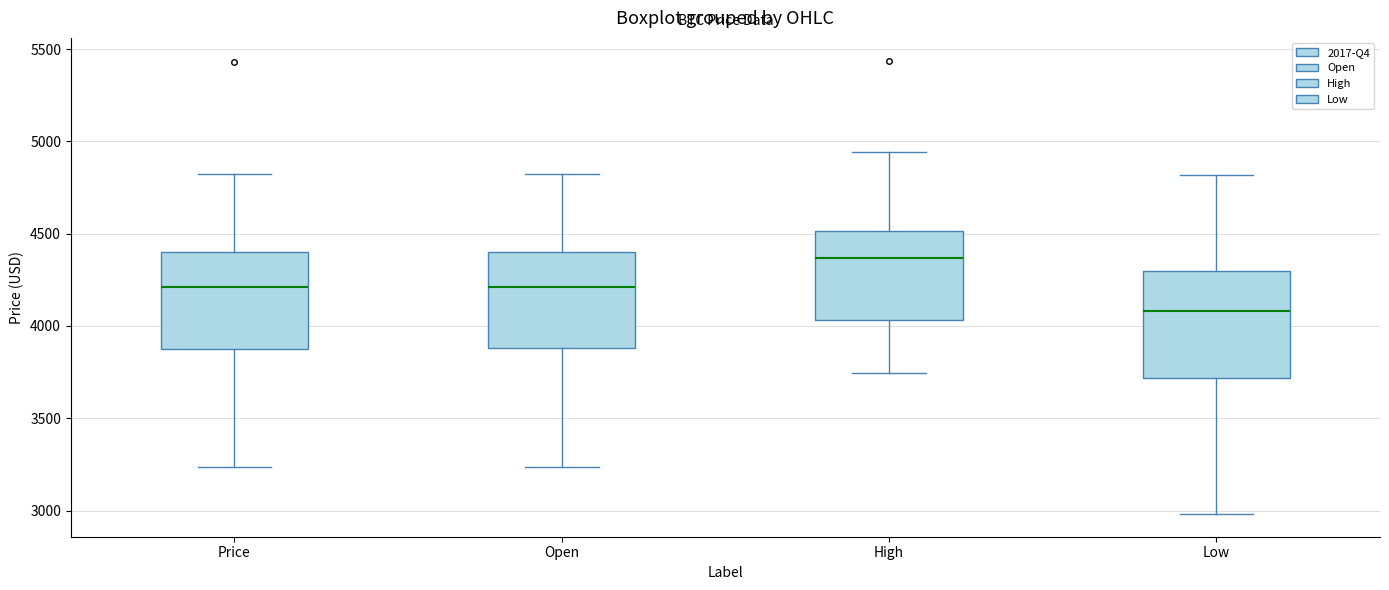

Comparing the boxes themselves (not the whiskers), which one is the tallest?

Low